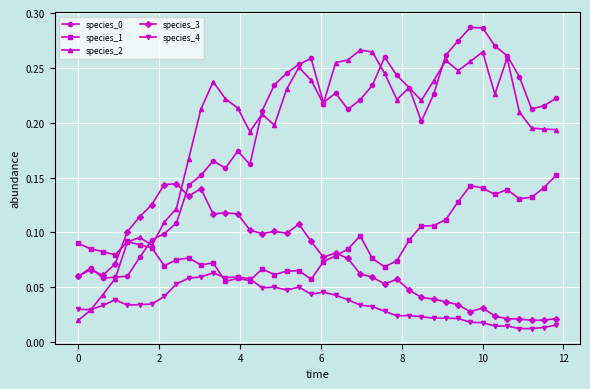

True or false: species_0 and species_4 cross at least once.

False